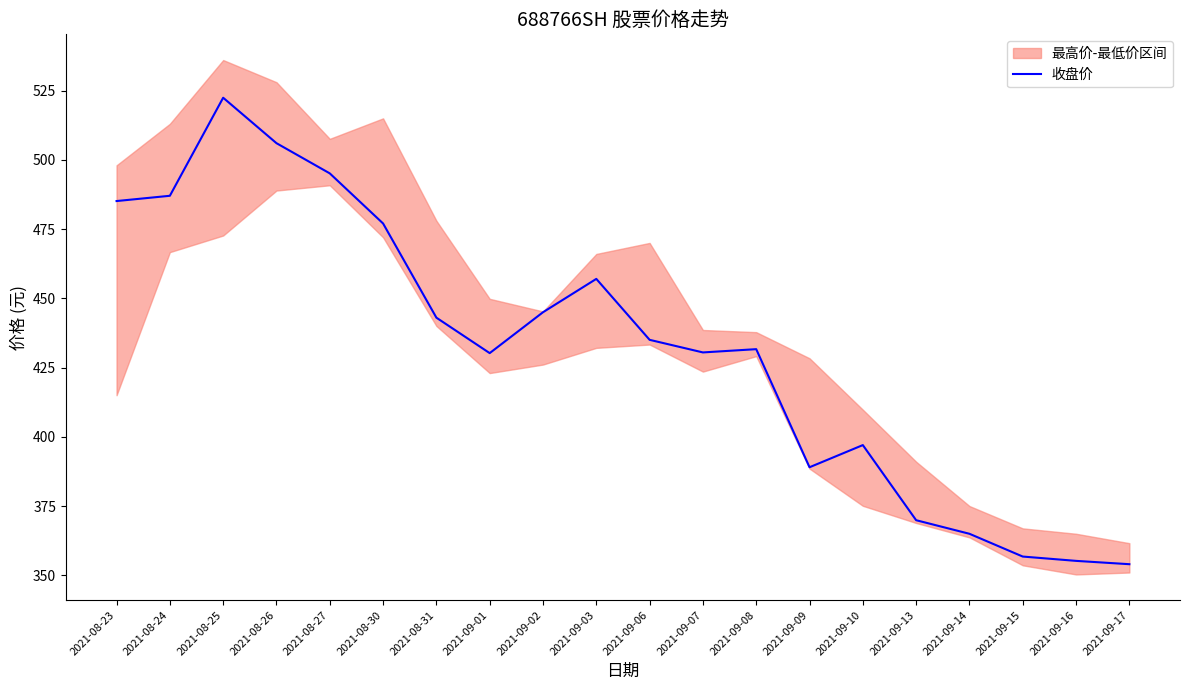

What is the difference between the maximum and second lowest values?

167.2